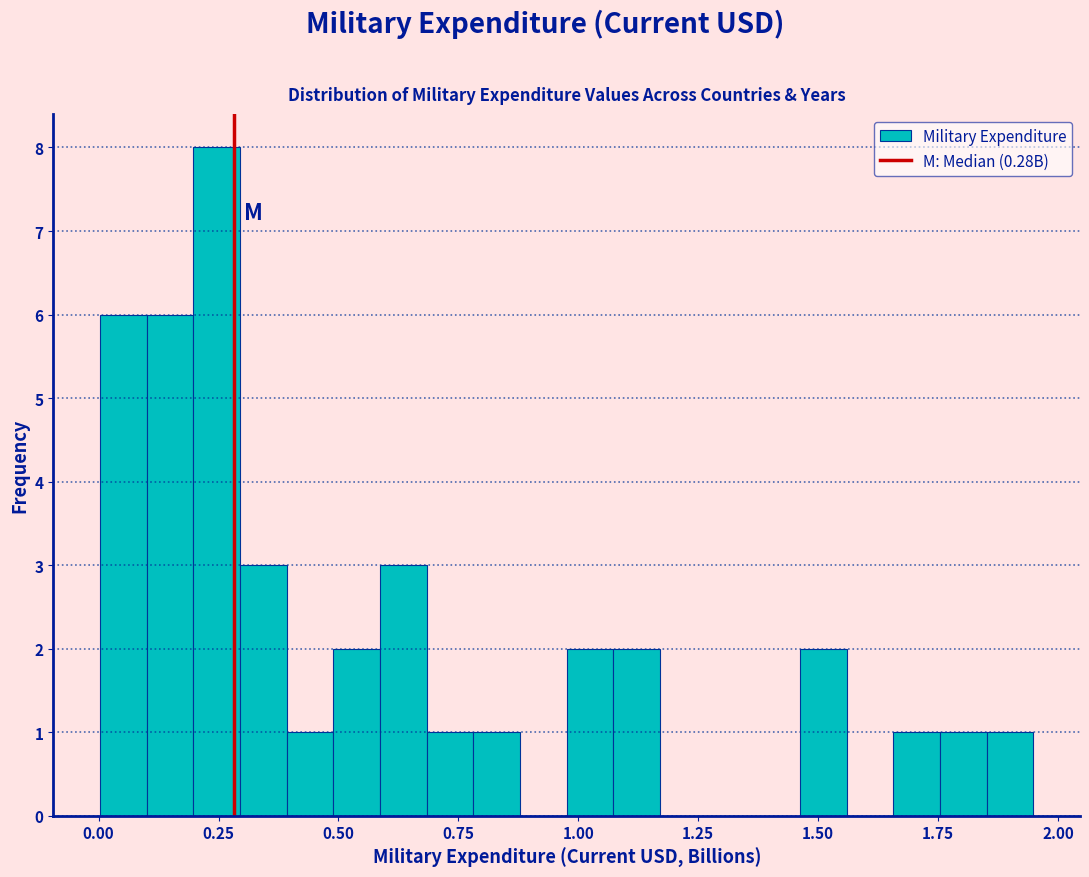

Read against the x-axis, roughly where is the centre of the tallest bar?

0.25